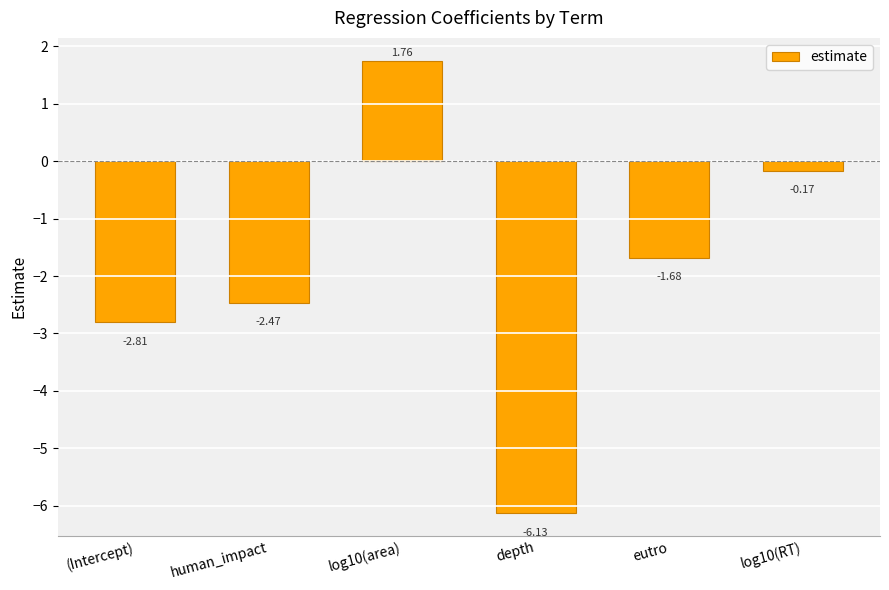

What is the label of the 3rd bar from the left?

log10(area)